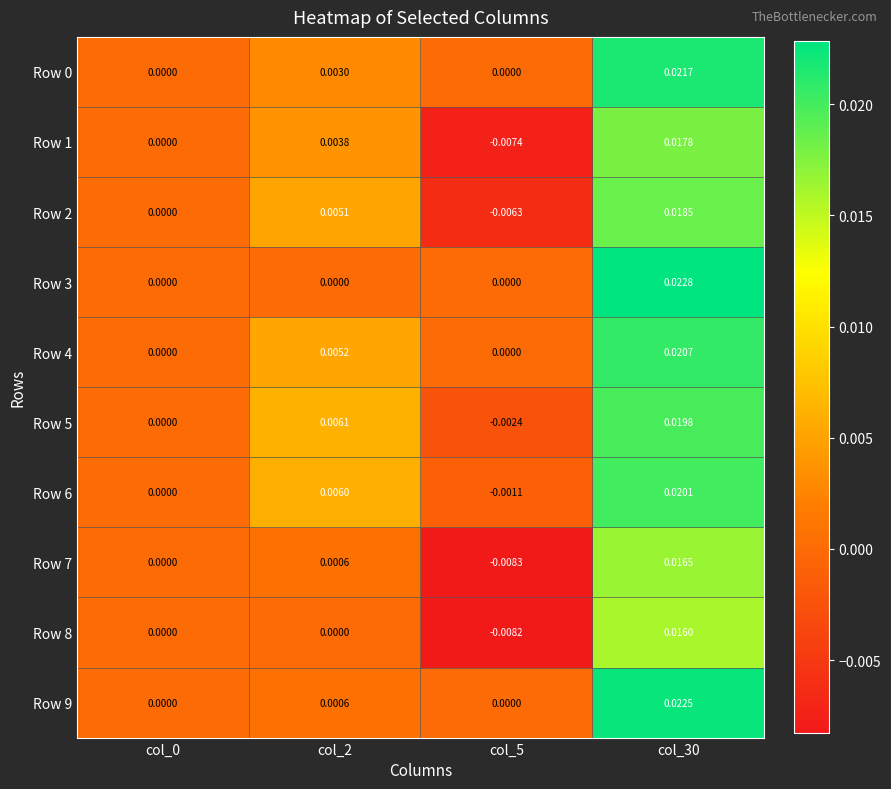

Is the value of Row 7 at col_30 greater than the value of Row 2 at col_0?

Yes